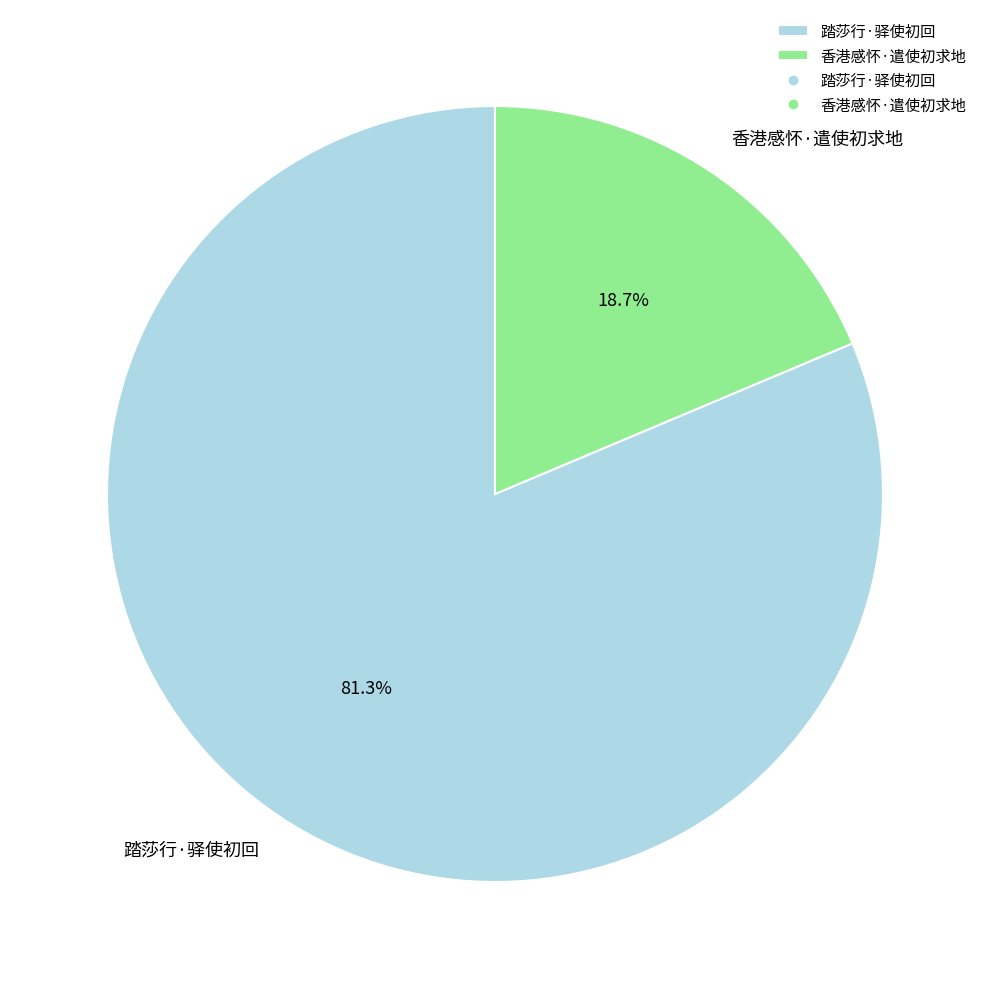

What is the ratio of the value at 香港感怀·遣使初求地 to the value at 踏莎行·驿使初回?

0.2